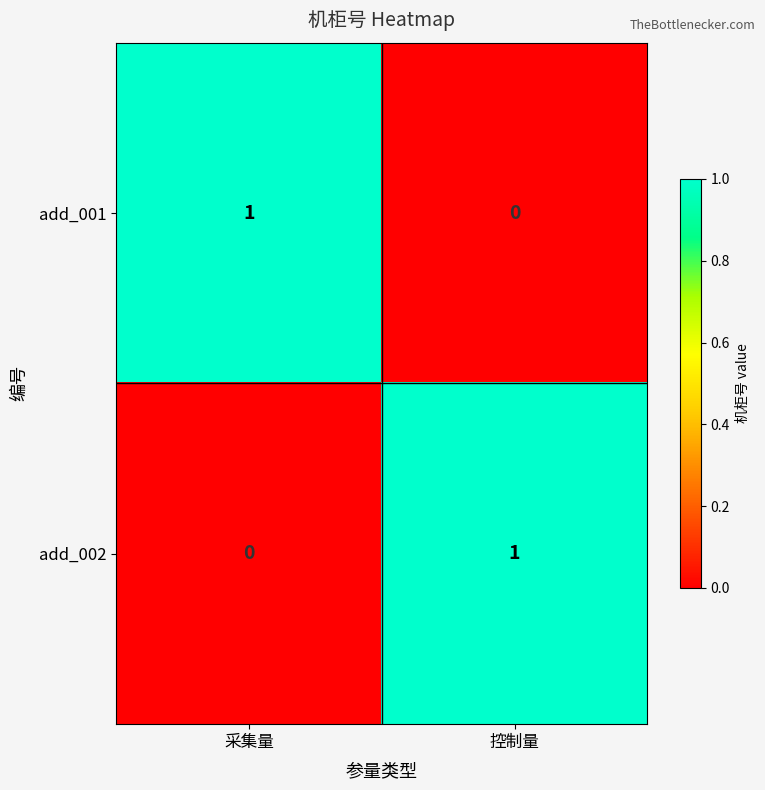

Rank the series at 控制量 from highest to lowest value.

add_002, add_001